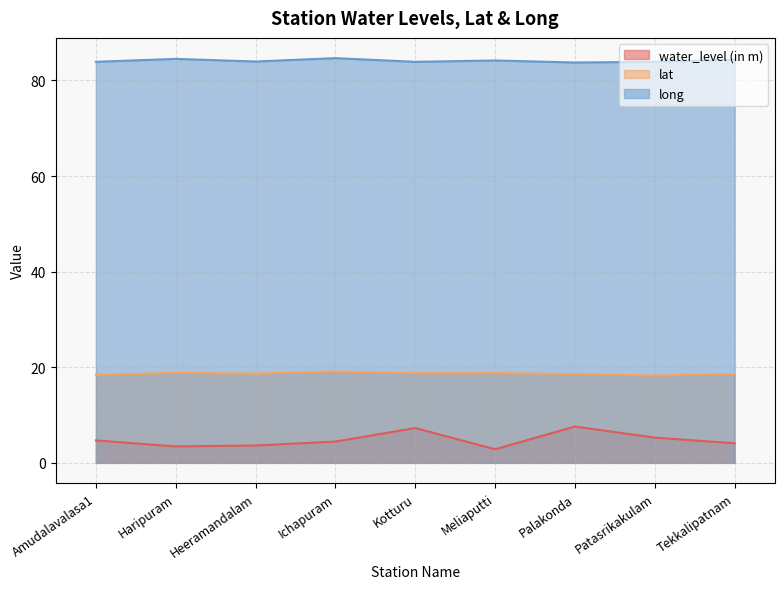

What is the value of the water_level (in m) point at the 7th from the left?

7.6